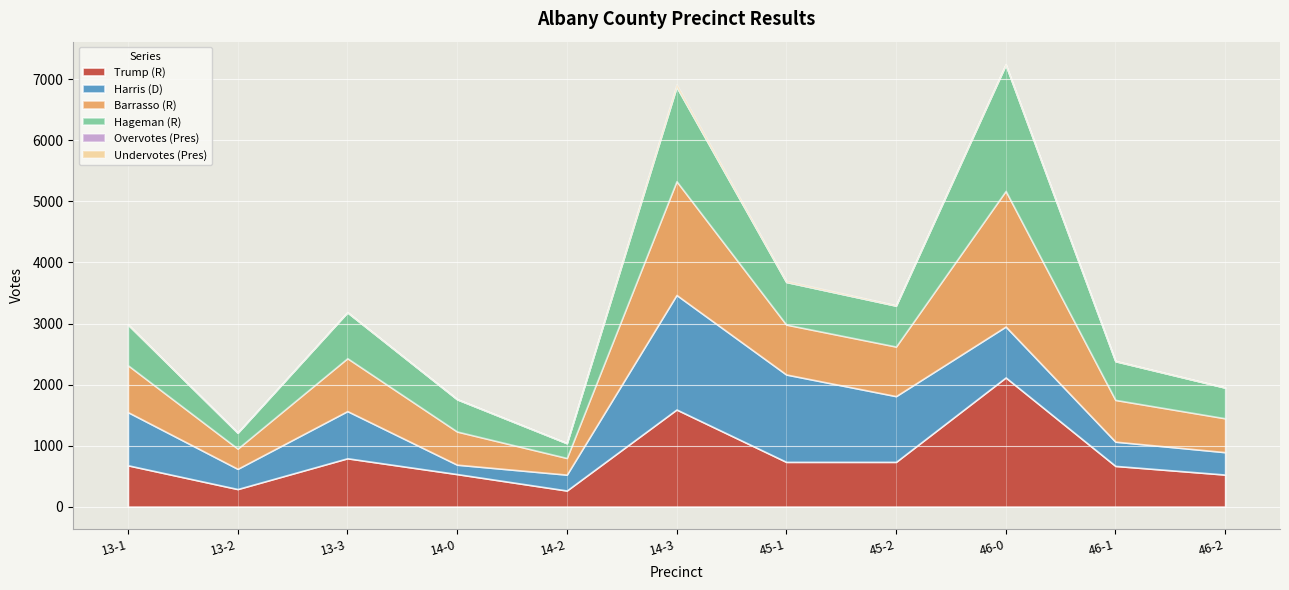

What is the total value across all series at 45-2?

3301